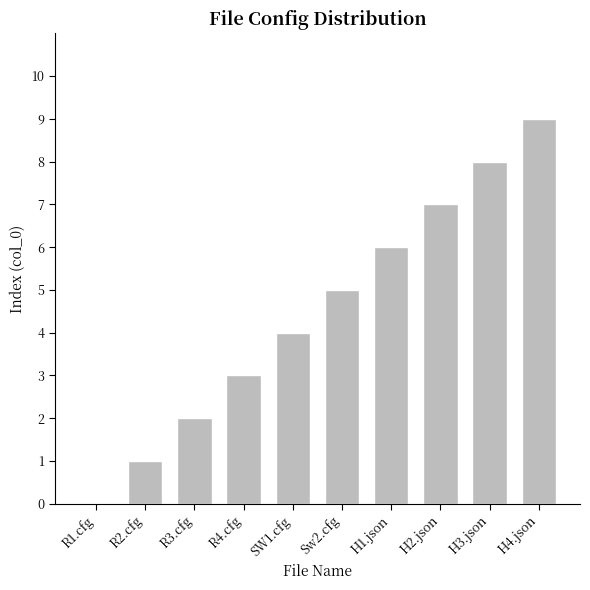

Between R1.cfg and Sw2.cfg, which is larger?

Sw2.cfg